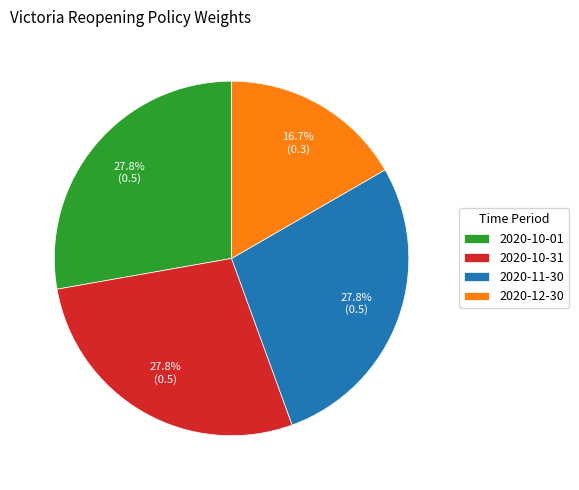

Is it true that 2020-10-31 is 28% of the pie?

True